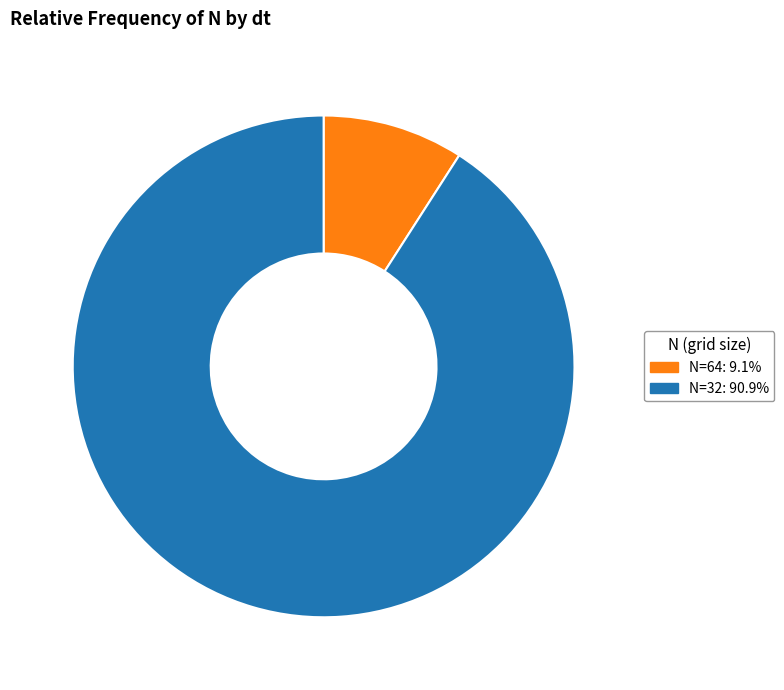

Is there a majority slice in this chart?

Yes